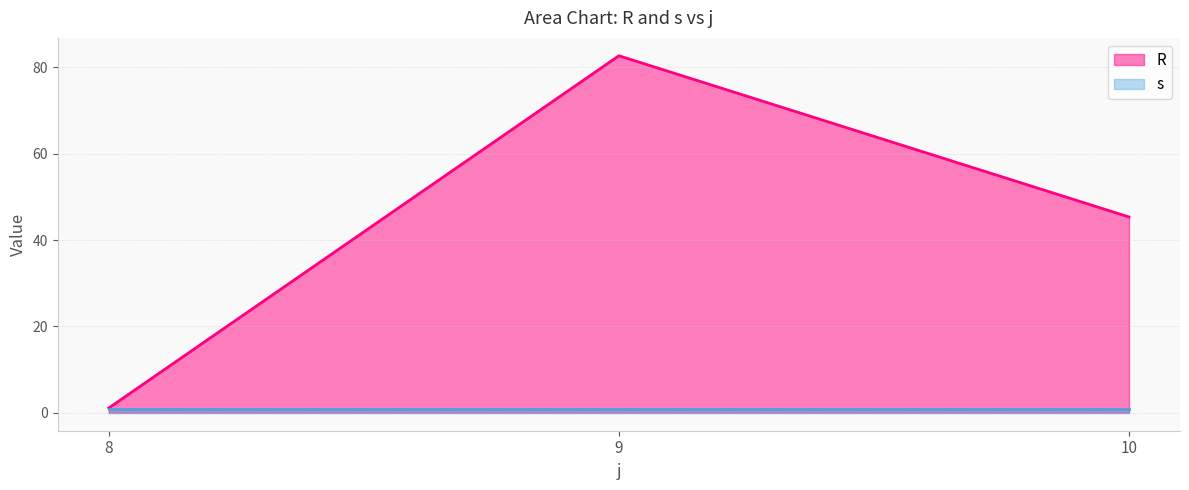

What is the greatest value displayed?

82.7